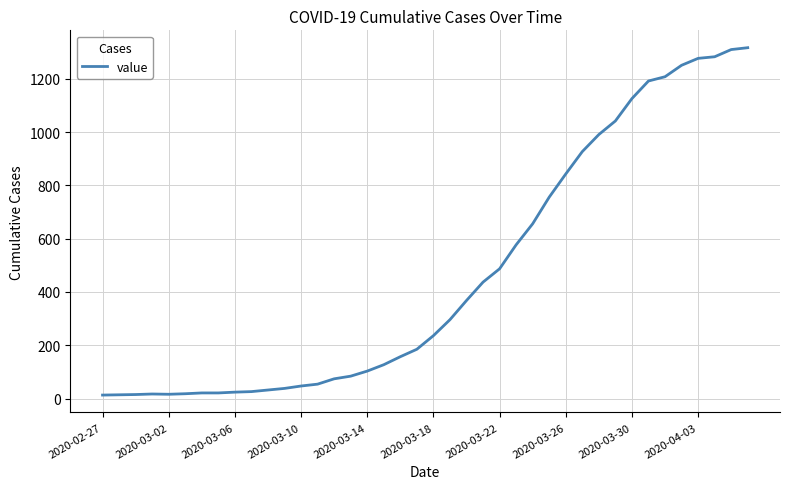

What is the maximum value shown in the chart?

1317